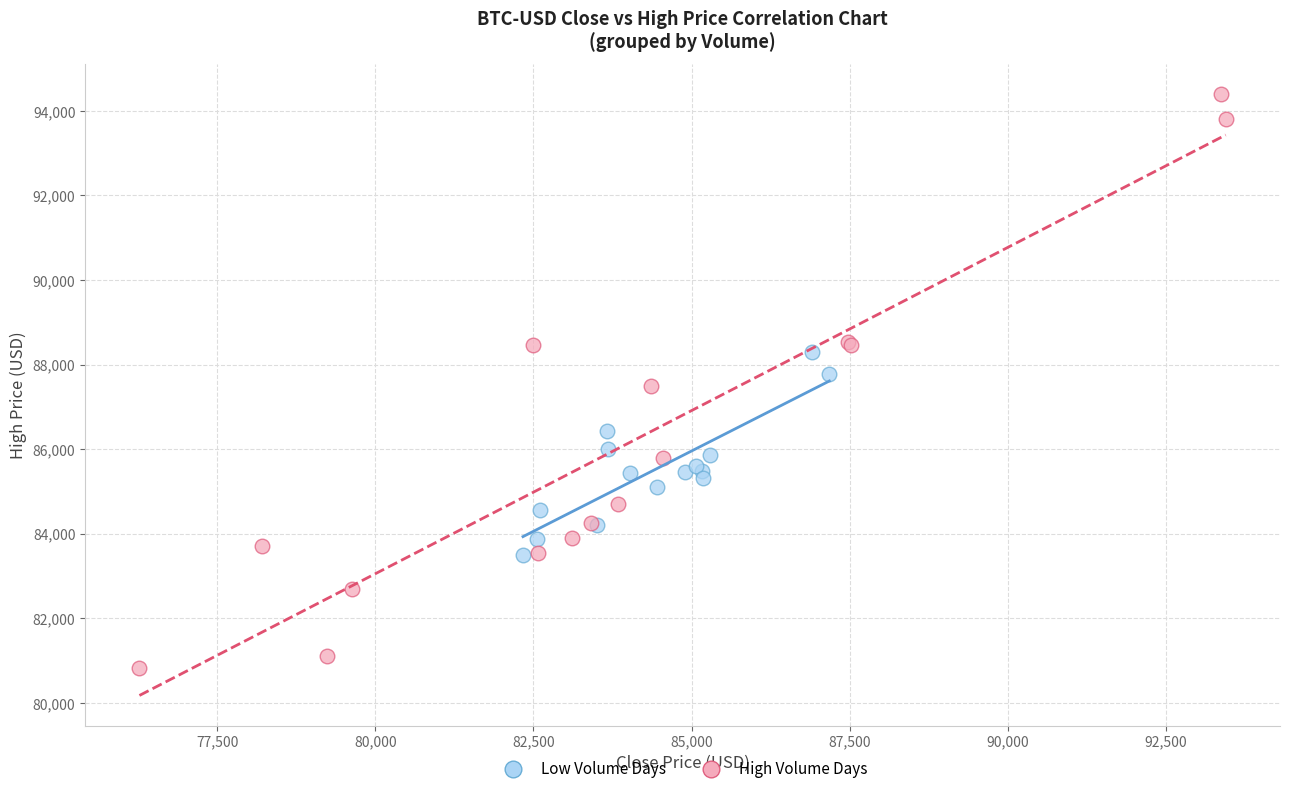

Which series contains the lowest Y value?

High Volume Days